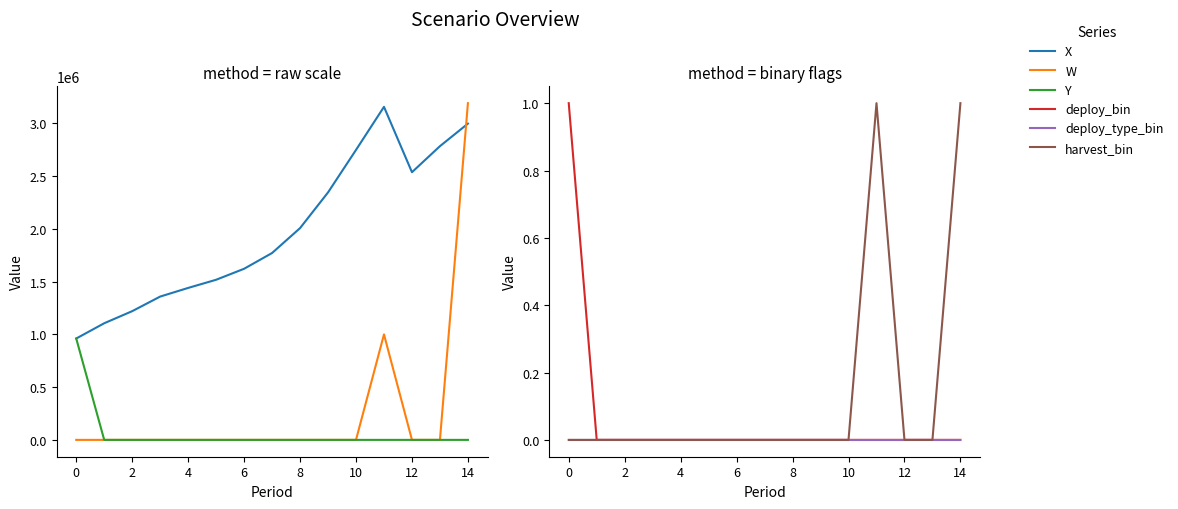

What is the average value of the W series?

279459.9